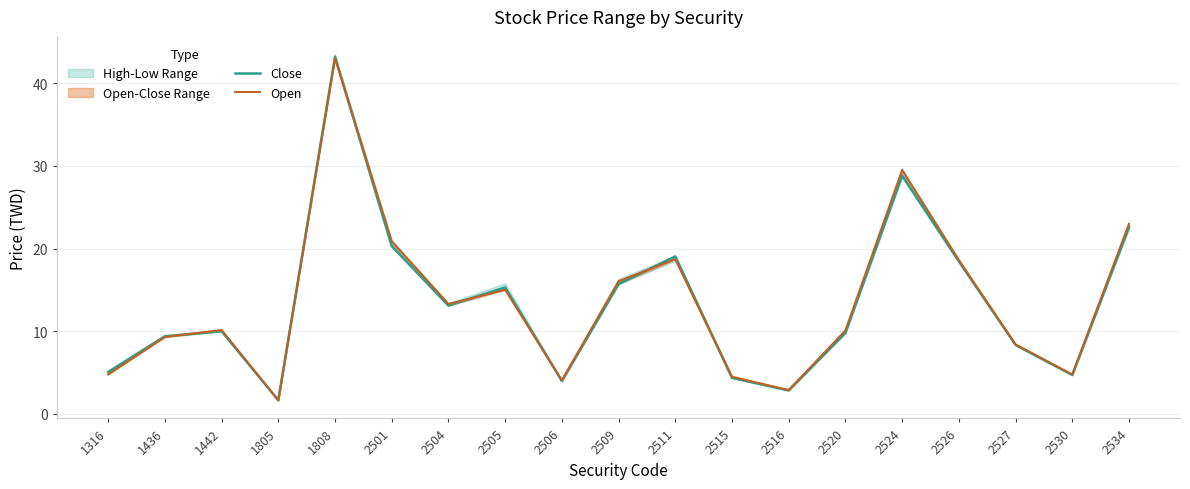

True or false: Close has more than 2 points higher than both neighbors.

True